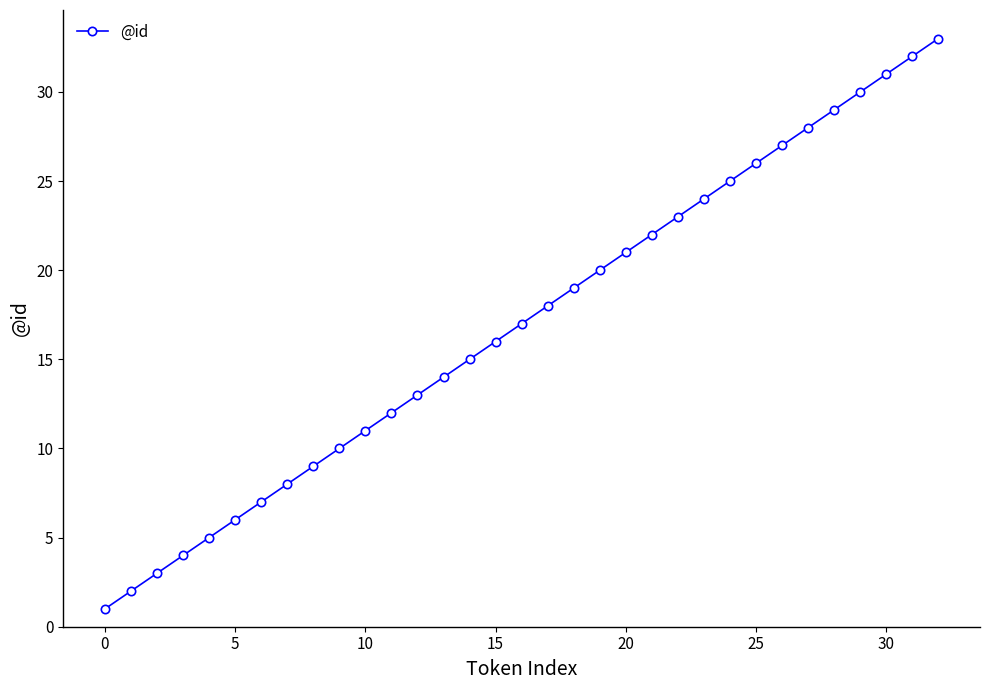

How many categories are shown in the chart?

33